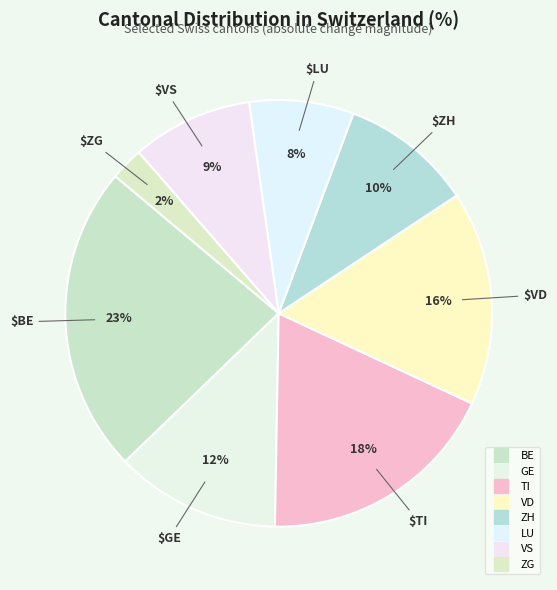

Count the number of slices in the pie.

8